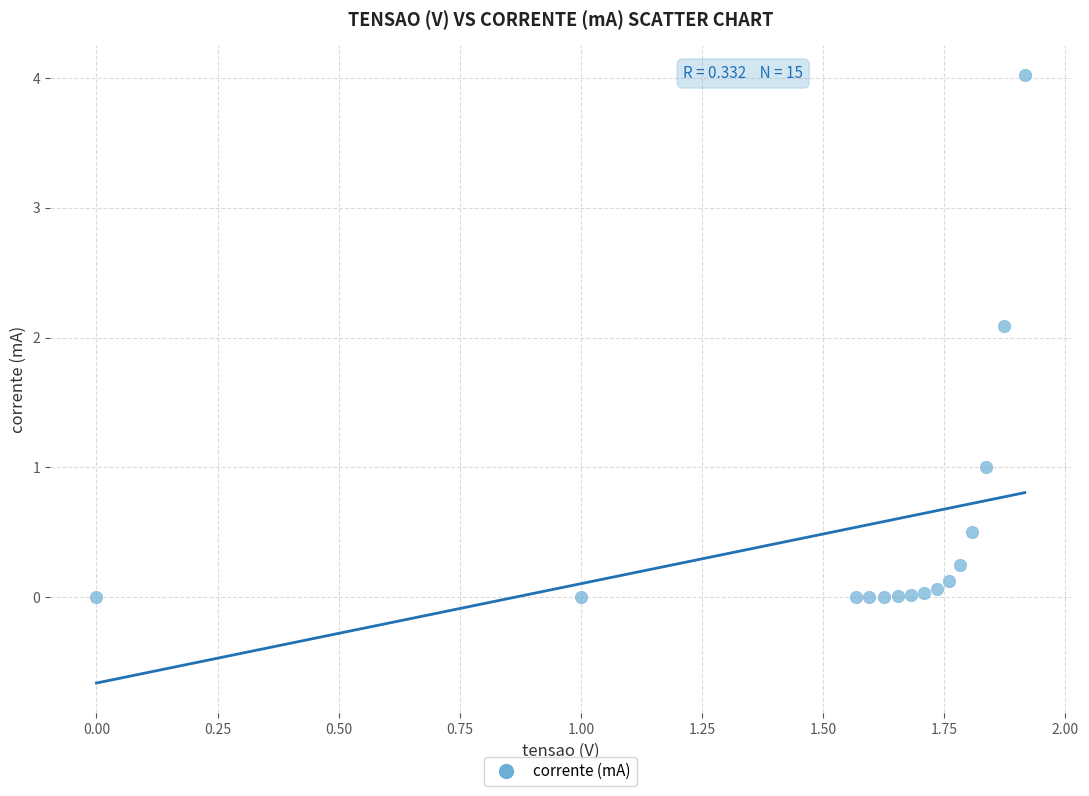

What is the range of X values (max minus min)?

1.9